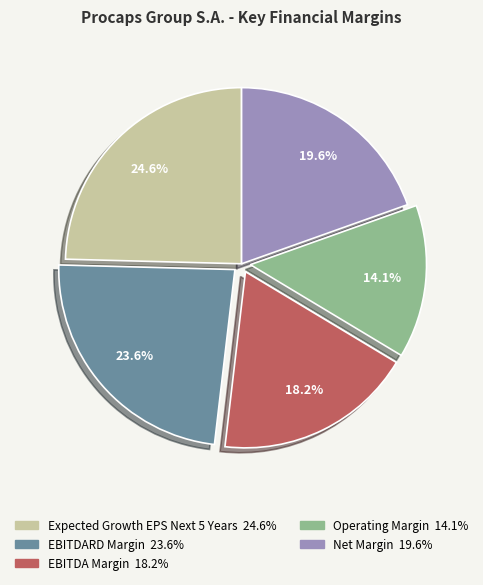

Does any single category account for the majority?

No